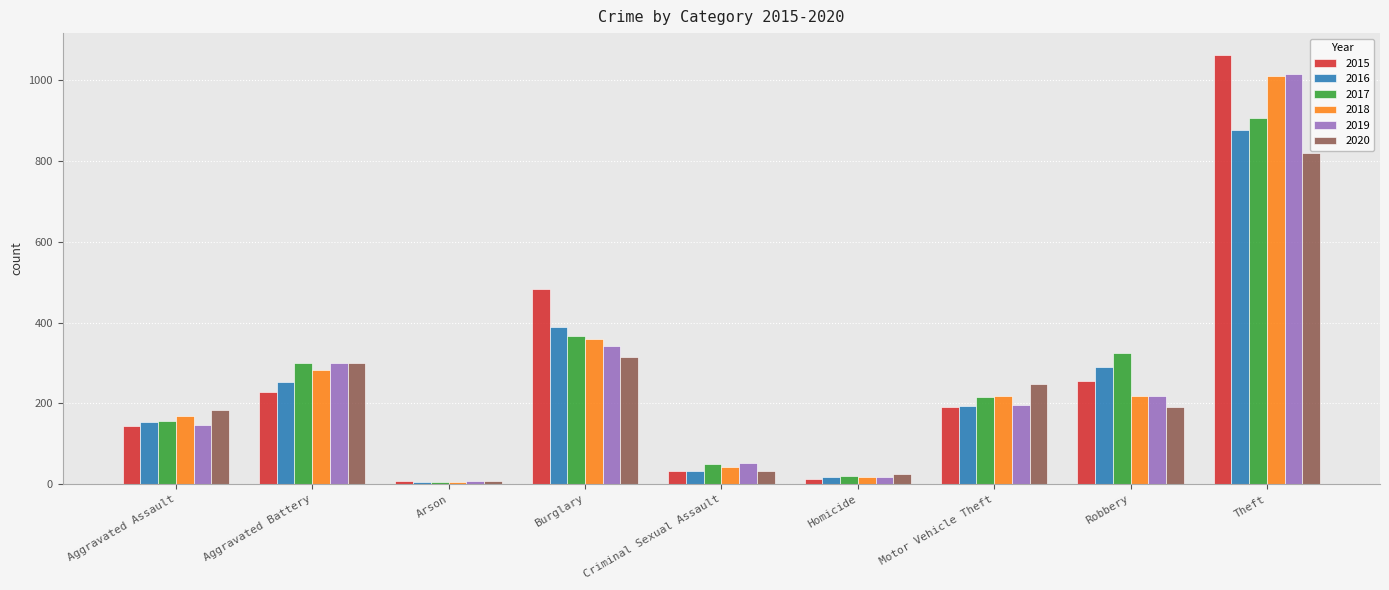

Are the bars horizontal?

No